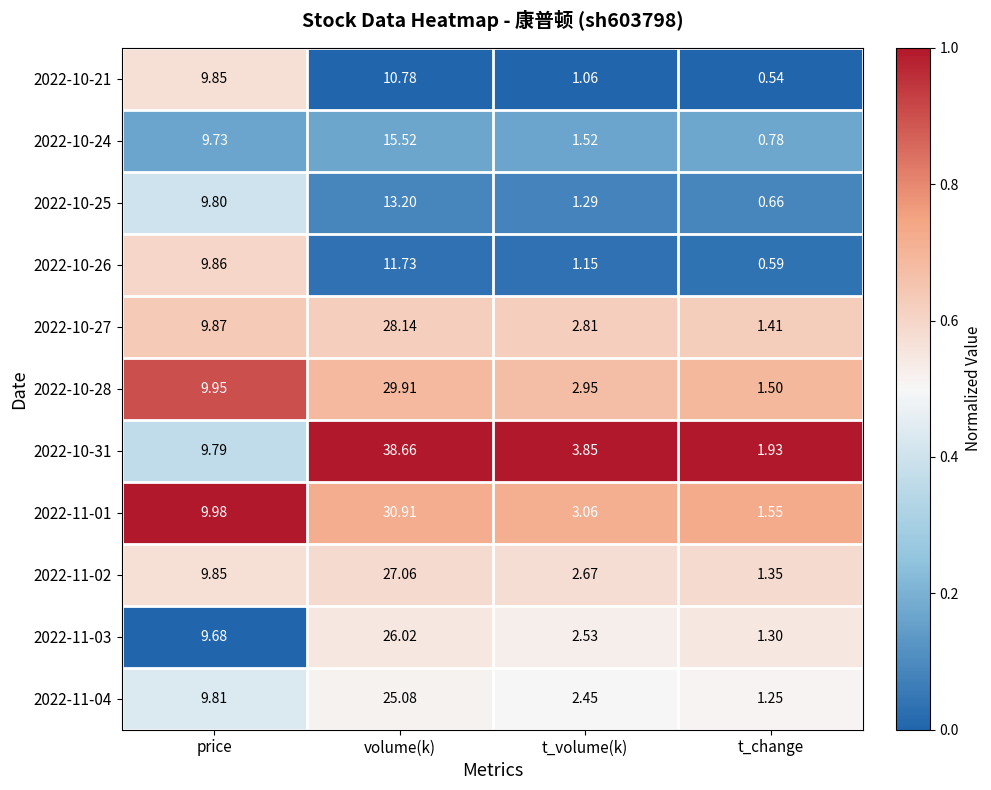

At which category is the sum across all series the highest?

volume(k)